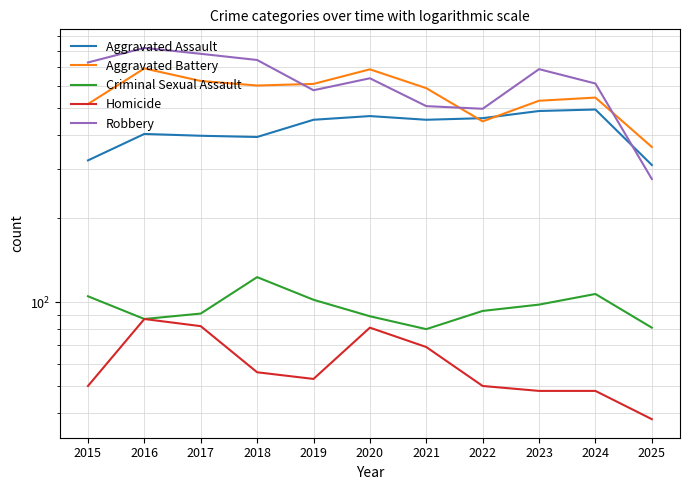

How many lines are shown in the chart?

5